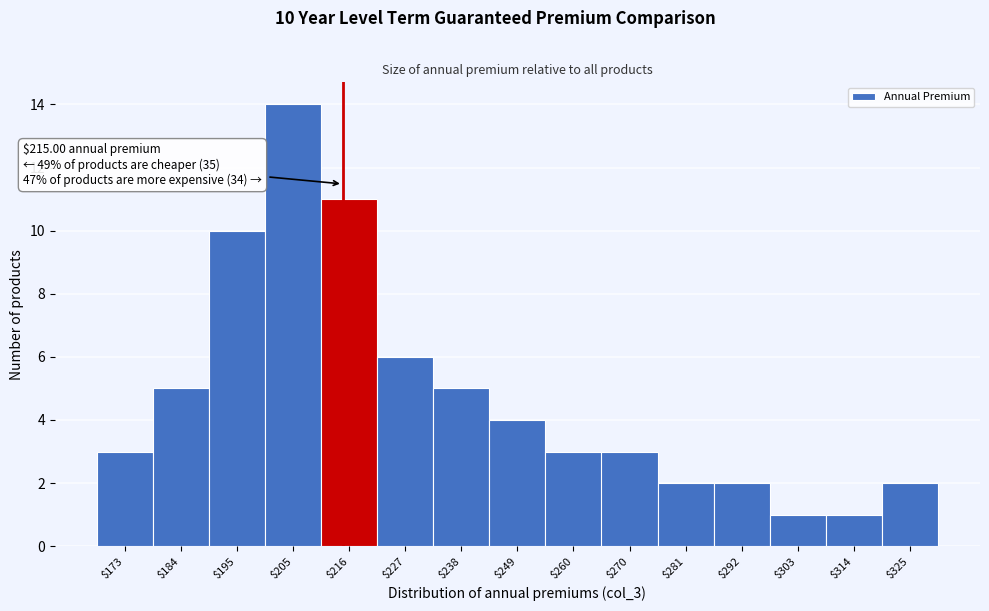

Which range on the x-axis has the tallest bar?

200 to 210